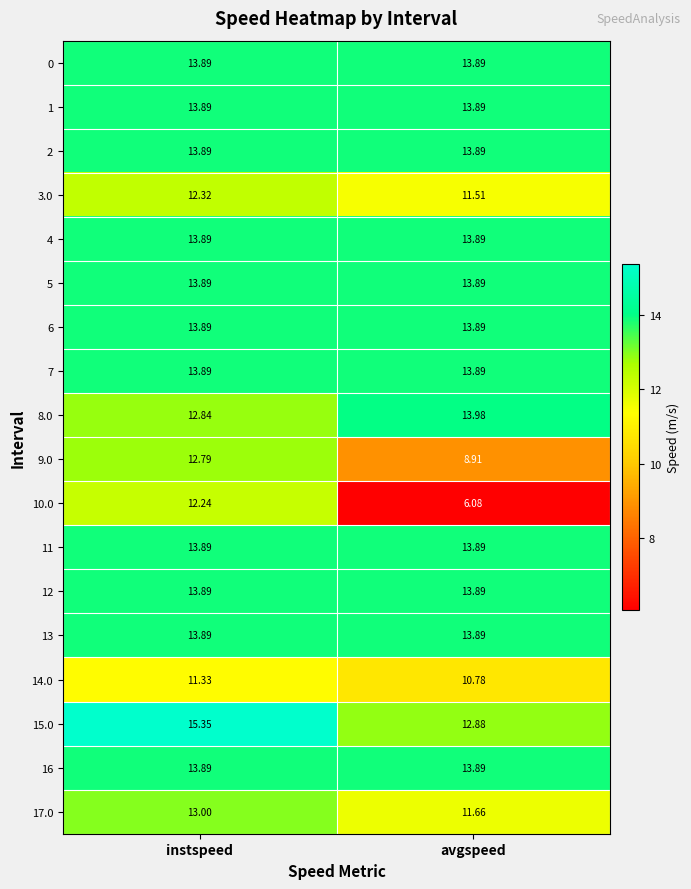

Which series changed the most between instspeed and avgspeed?

10.0